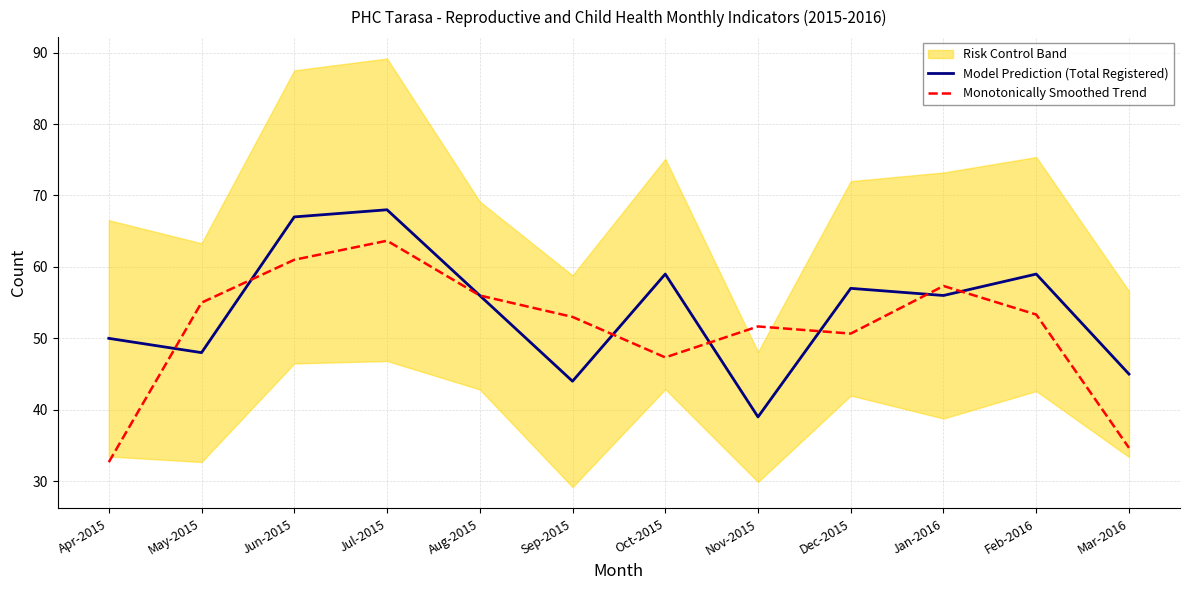

Which label corresponds to the smallest value in the chart?

Apr-2015